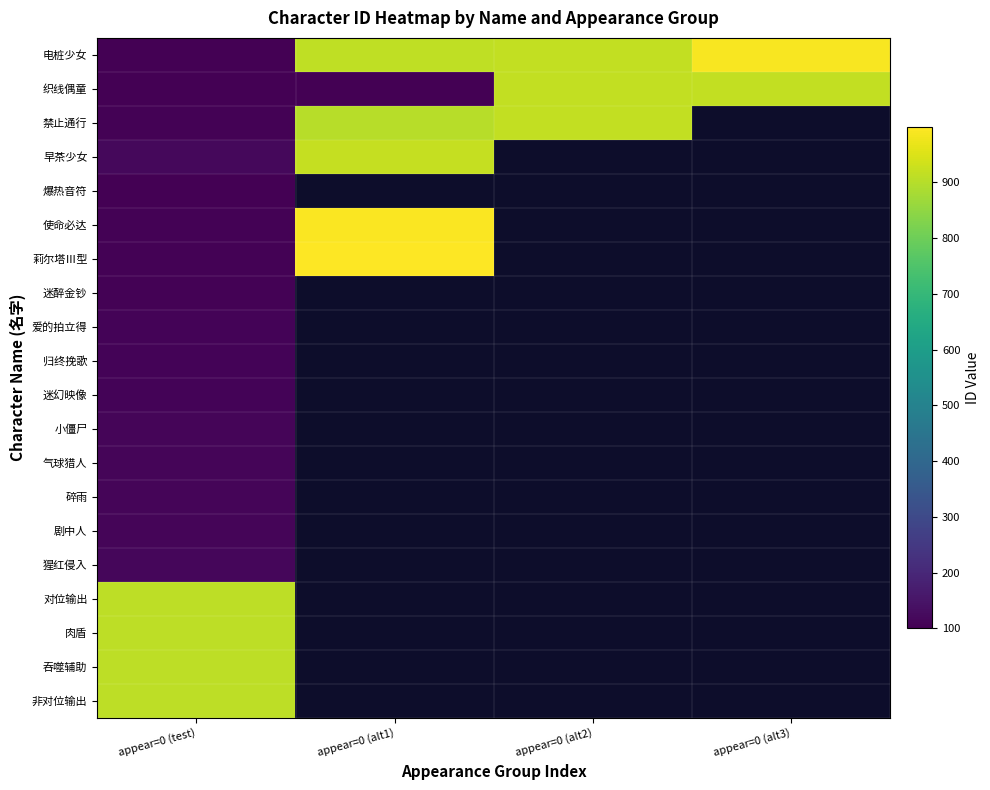

Which series has the widest spread of values?

电桩少女